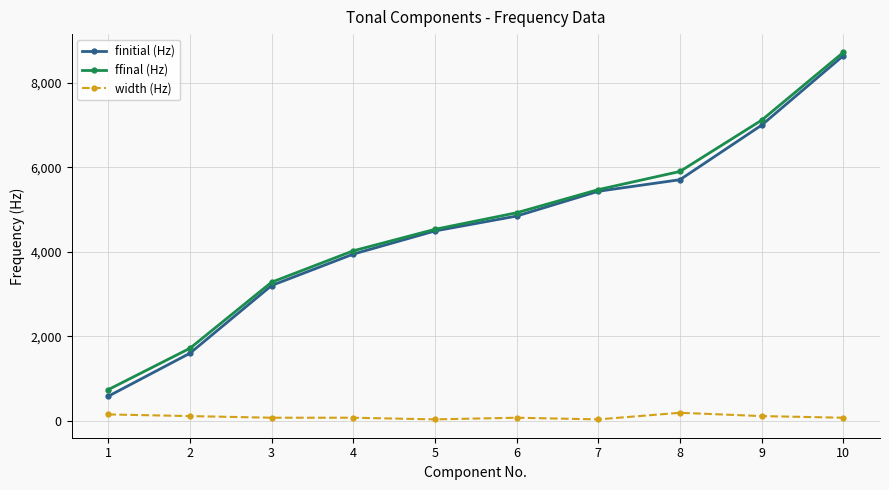

Rank the categories by finitial (Hz) value from highest to lowest.

10, 9, 8, 7, 6, 5, 4, 3, 2, 1